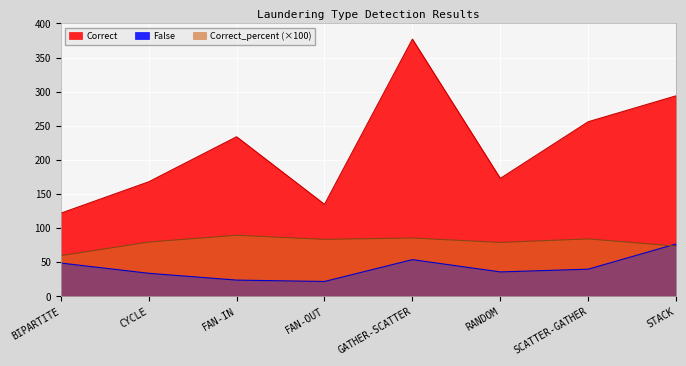

True or false: Correct and False cross at least once.

False